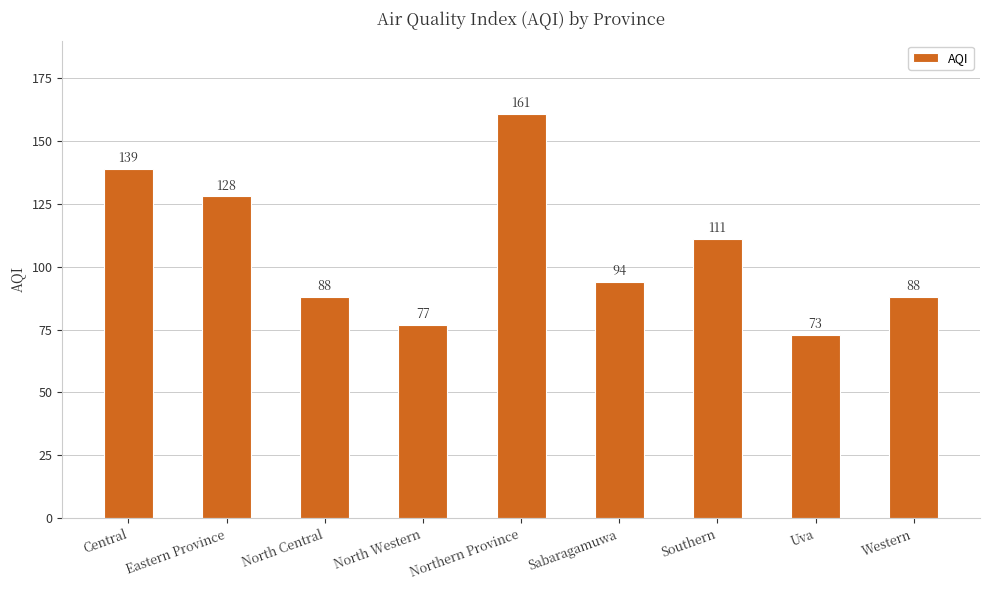

What is the ratio of the value at Southern to the value at Northern Province?

0.7